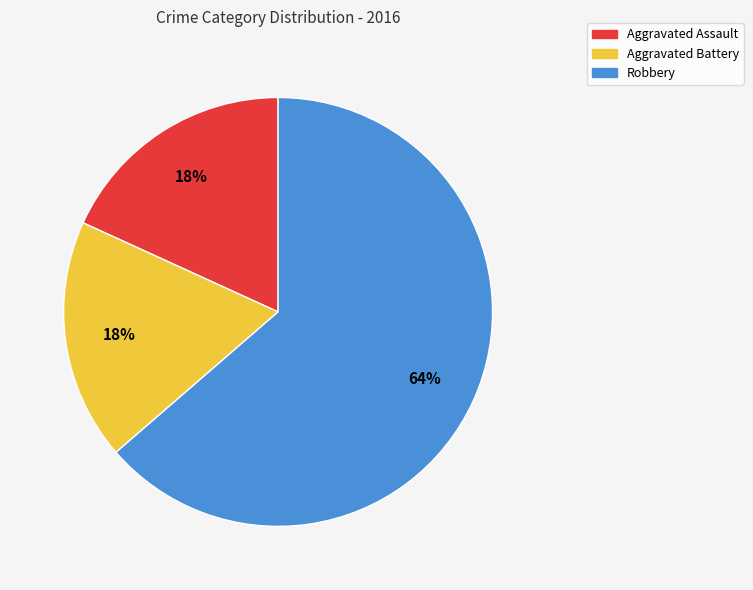

Which category has the biggest portion of the pie?

Robbery